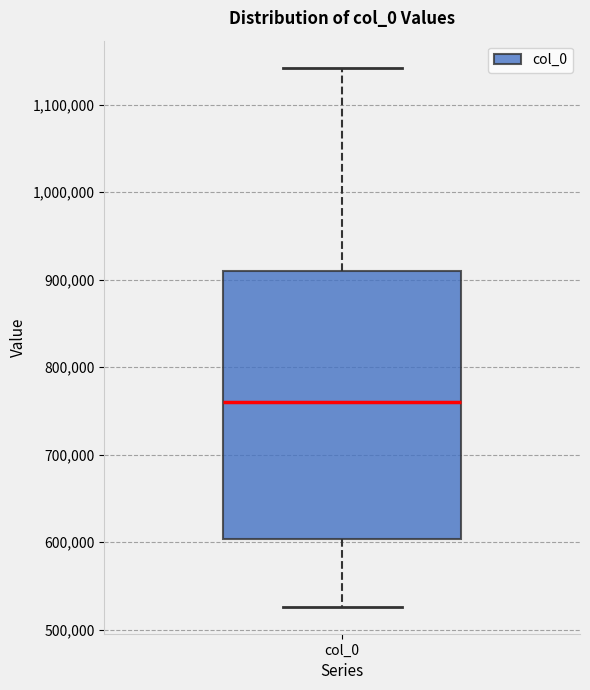

Where does the lower whisker of the box for col_0 end on the y-axis? The values are not printed on the chart, so give them approximately, as read against the axis.

530000